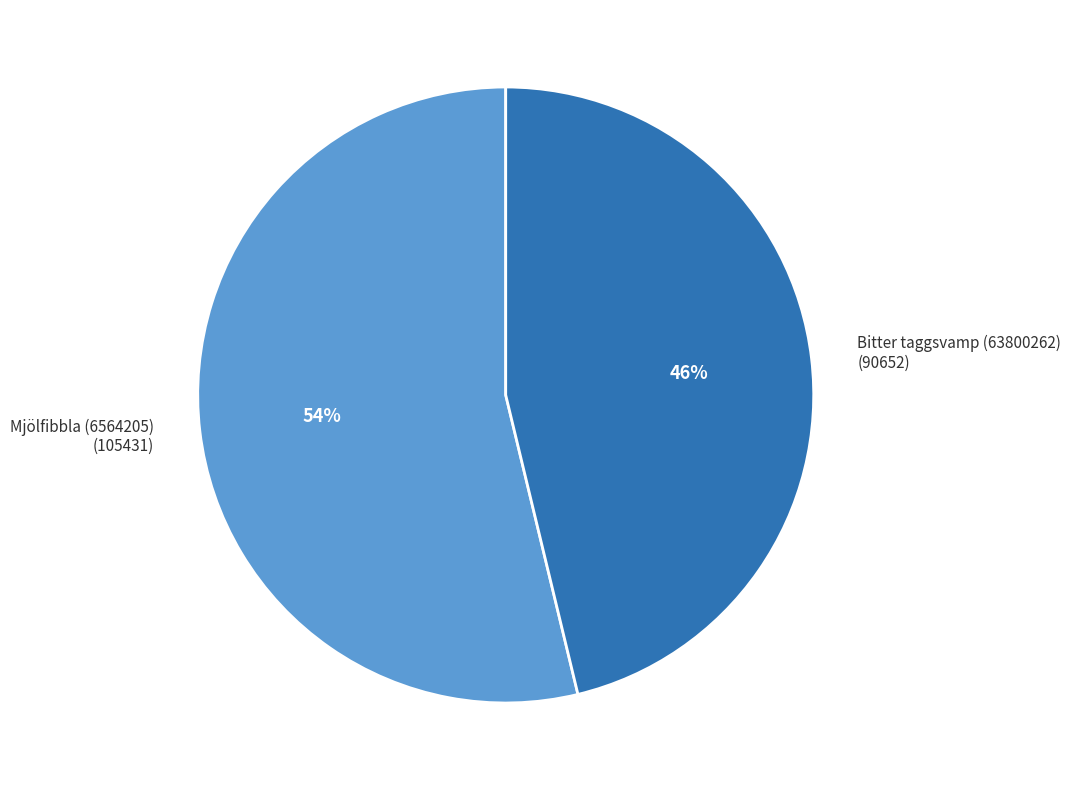

Is there any slice that represents more than half of the pie?

Yes